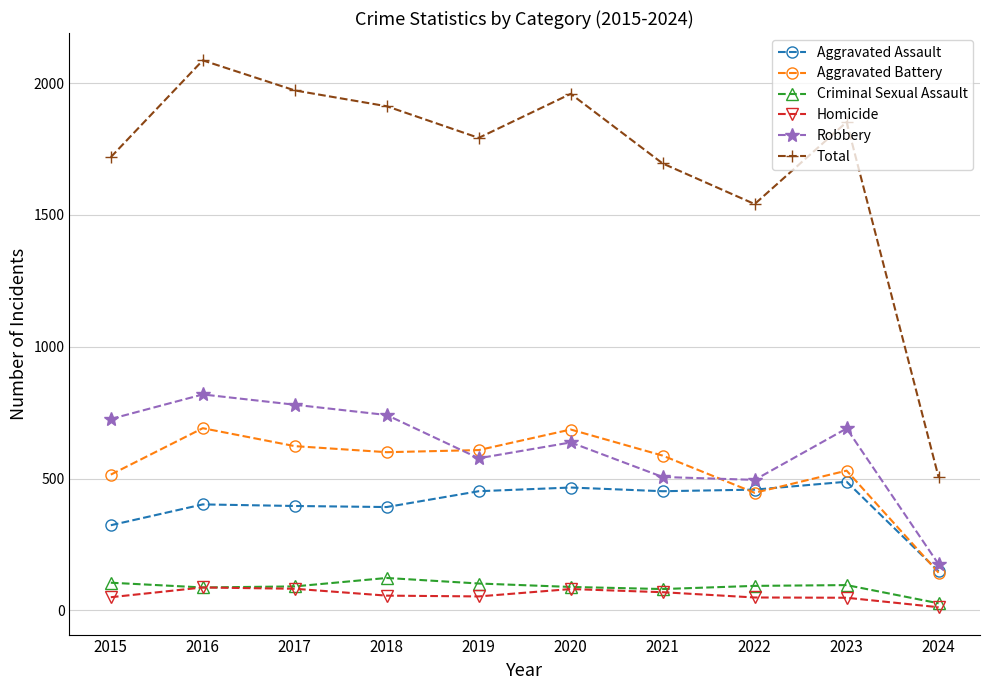

What is the difference between the second highest and second lowest values in the Criminal Sexual Assault series?

24